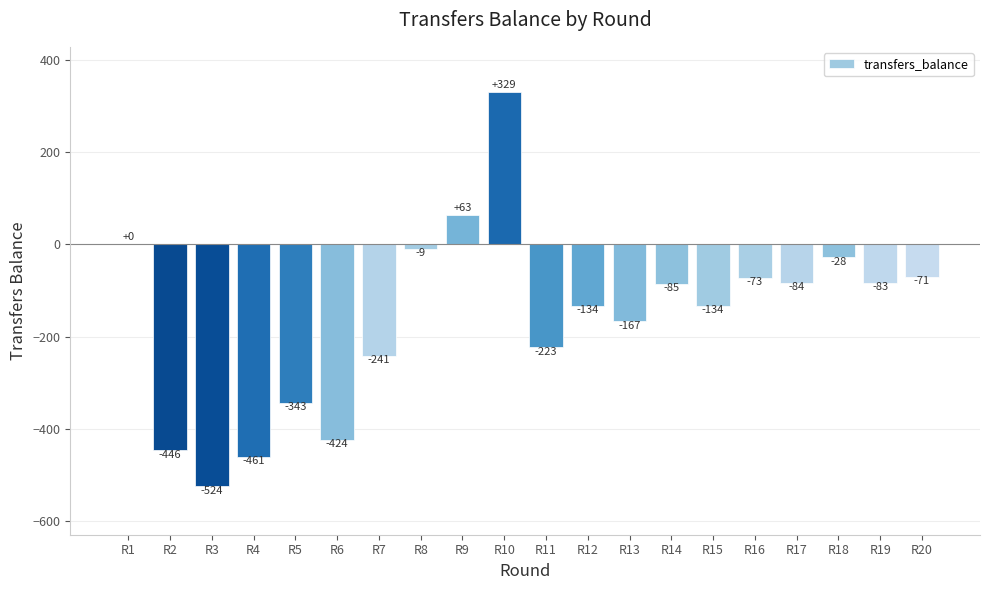

Which has a higher value, R16 or R11?

R16